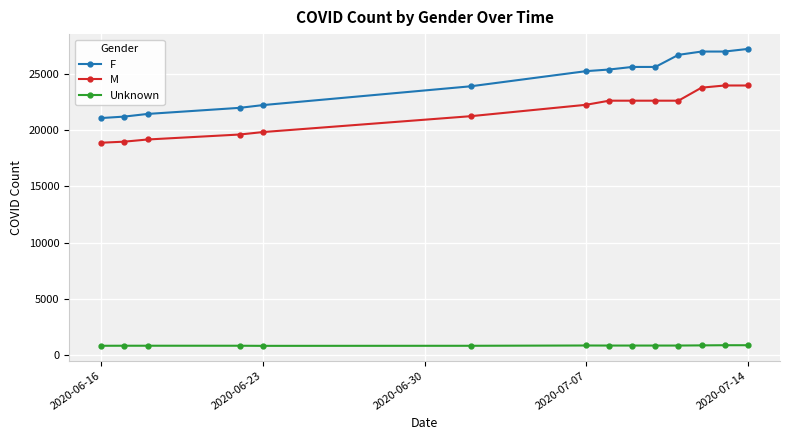

At how many categories does at least one series exceed 24478?

8